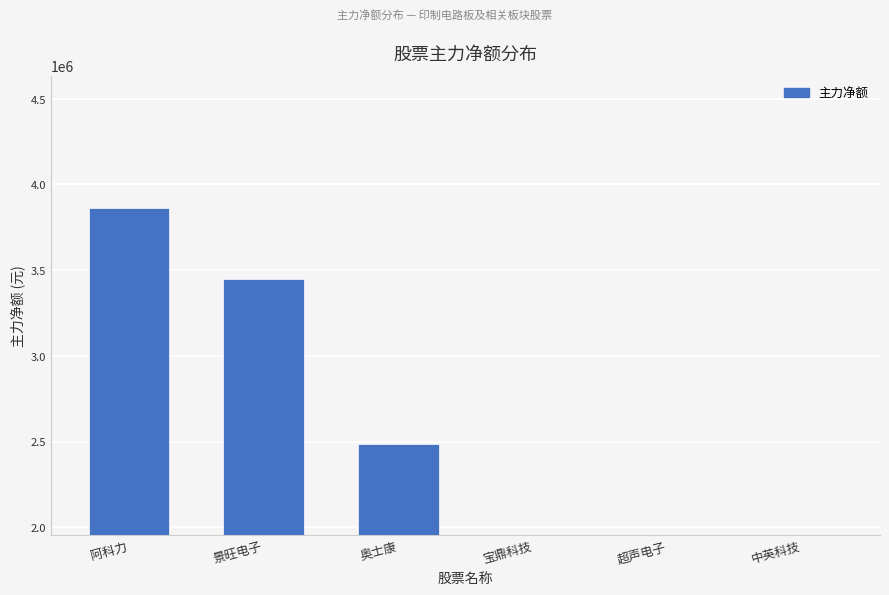

At which category does the chart reach its peak across all series?

阿科力